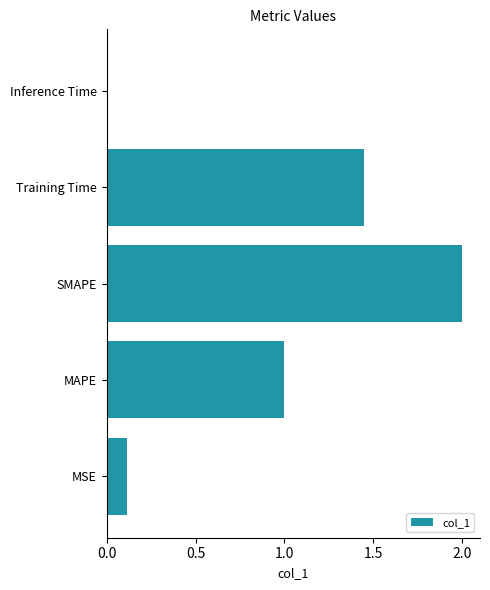

Rank the categories by value from highest to lowest.

SMAPE, Training Time, MAPE, MSE, Inference Time